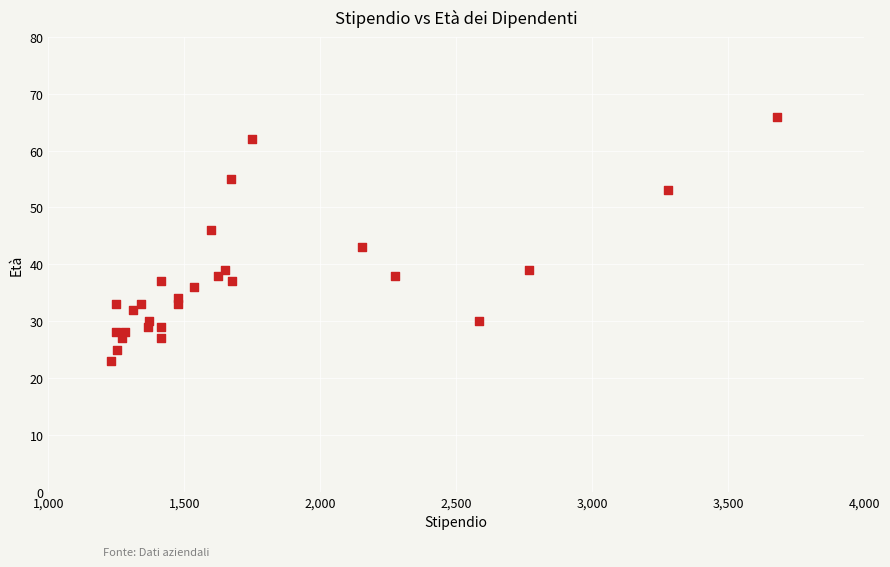

What Y value in the scatter plot is closest to 44?

43